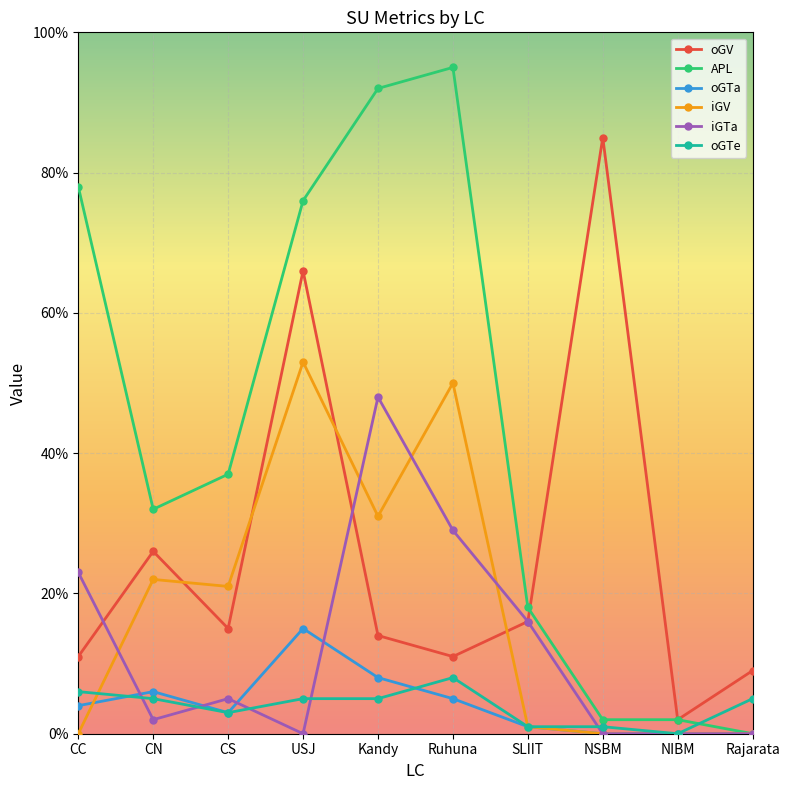

Reading right to left, extract all data points from this chart.

oGV: 9	2	85	16	11	14	66	15	26	11
APL: 0	2	2	18	95	92	76	37	32	78
oGTa: 0	0	0	1	5	8	15	3	6	4
iGV: 0	0	0	1	50	31	53	21	22	0
iGTa: 0	0	0	16	29	48	0	5	2	23
oGTe: 5	0	1	1	8	5	5	3	5	6